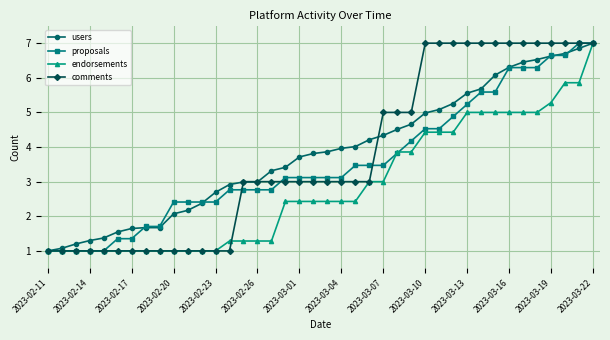

What is the value of the users point at the 1st from the left?

1.0